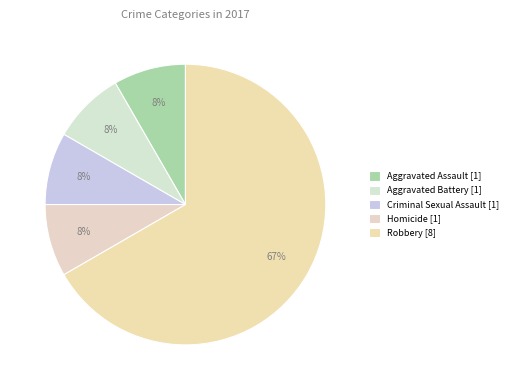

To the nearest percent, what is the average slice percentage?

20%